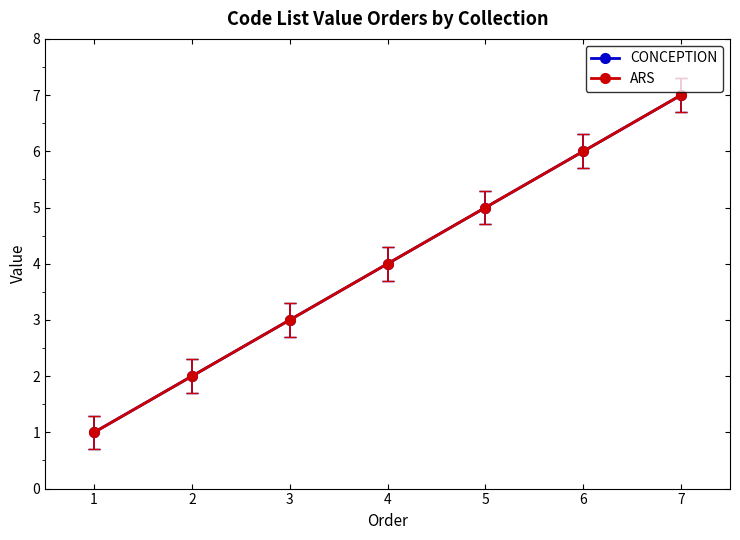

Is this an area chart (filled region under the line)?

No